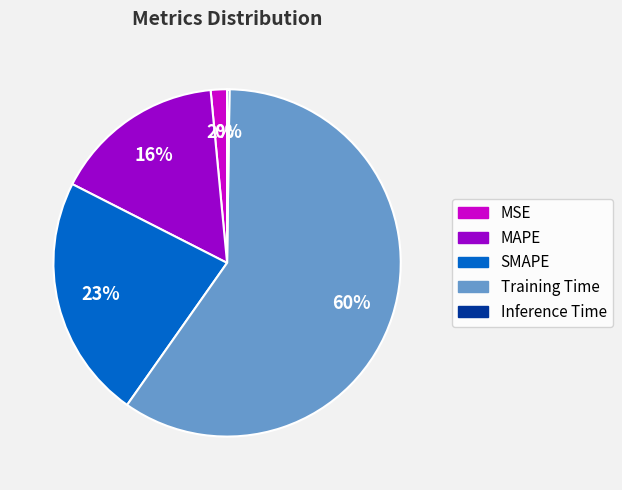

The SMAPE slice represents 9% of the pie. True or false?

False